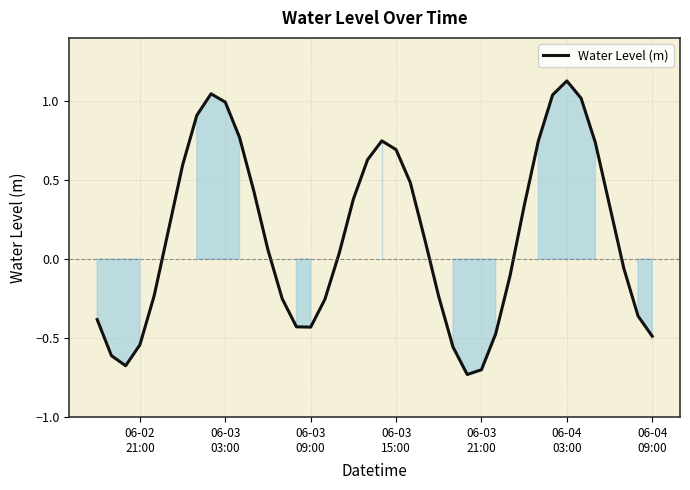

What is the difference between the maximum and minimum values?

1.9